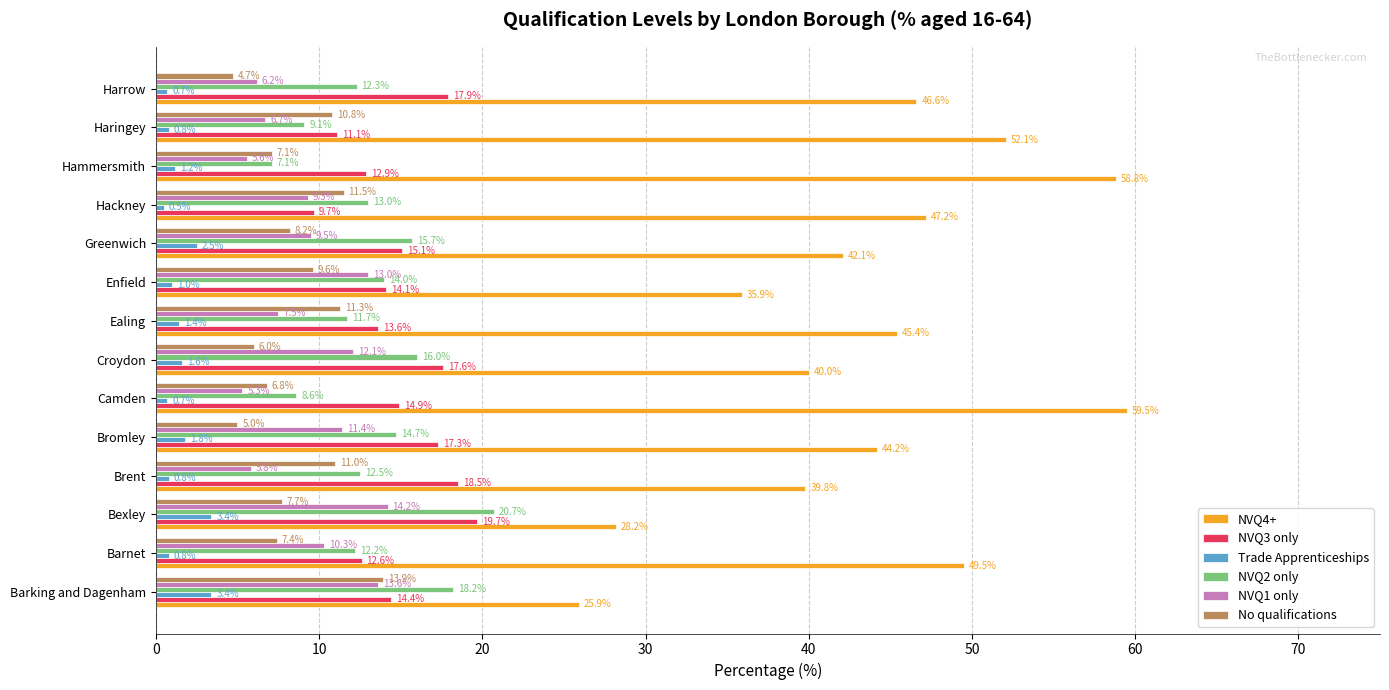

What is the maximum value for NVQ2 only?

20.7